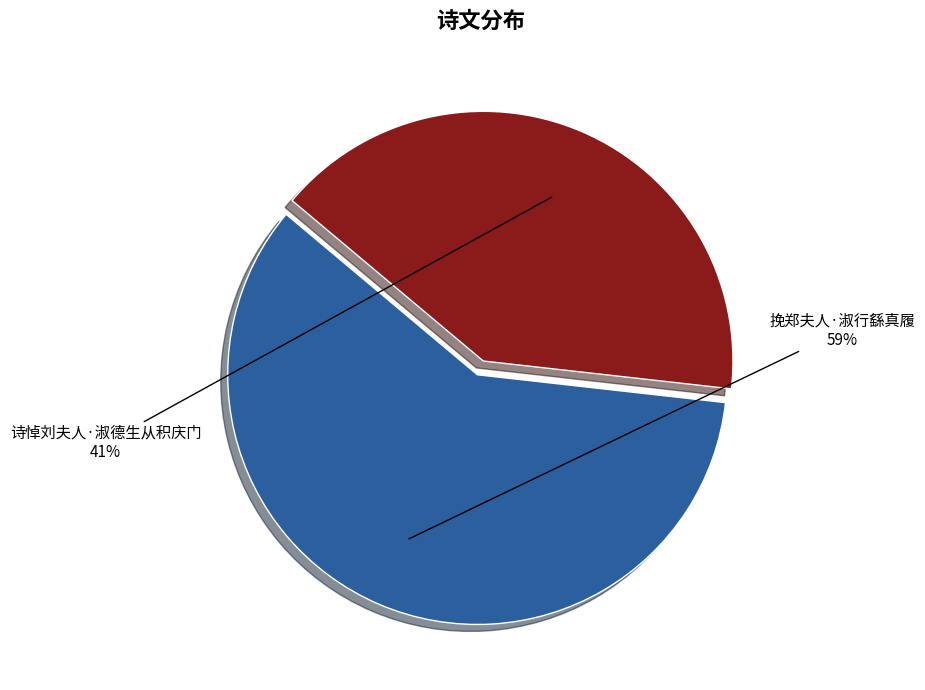

To the nearest percent, what portion does 挽郑夫人·淑行繇真履 represent?

59%